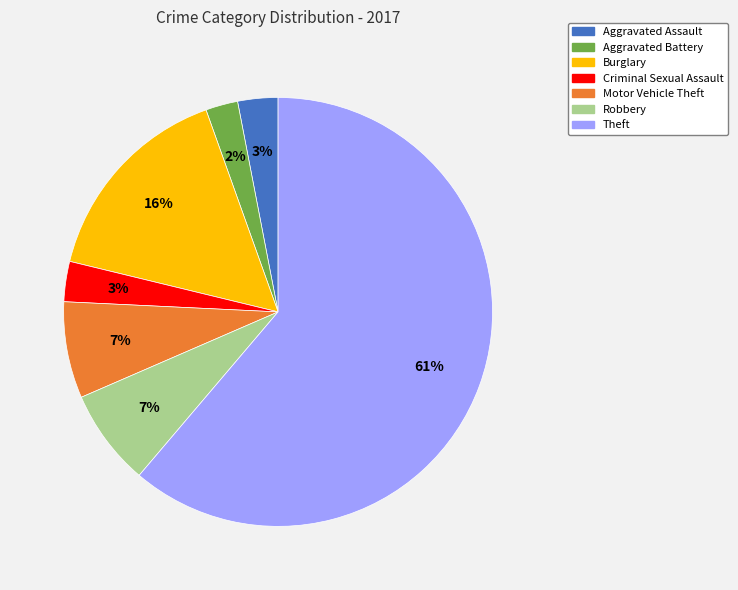

Which slice represents more than half of the pie?

Theft